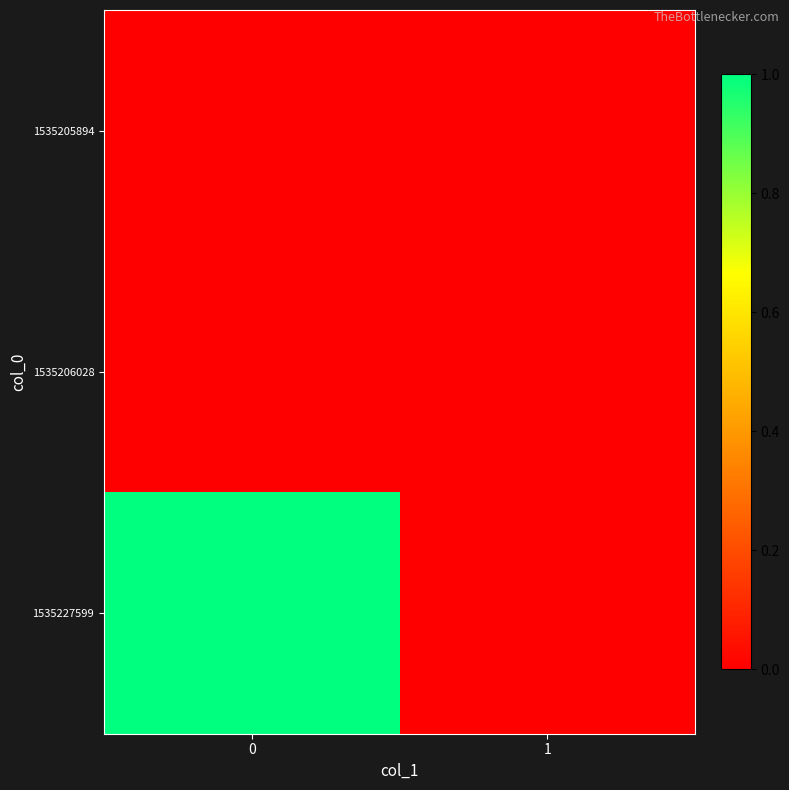

Reading left to right, what are all the values shown in this chart?

1535205894: 0=0	1=0
1535206028: 0=0	1=0
1535227599: 0=1	1=0